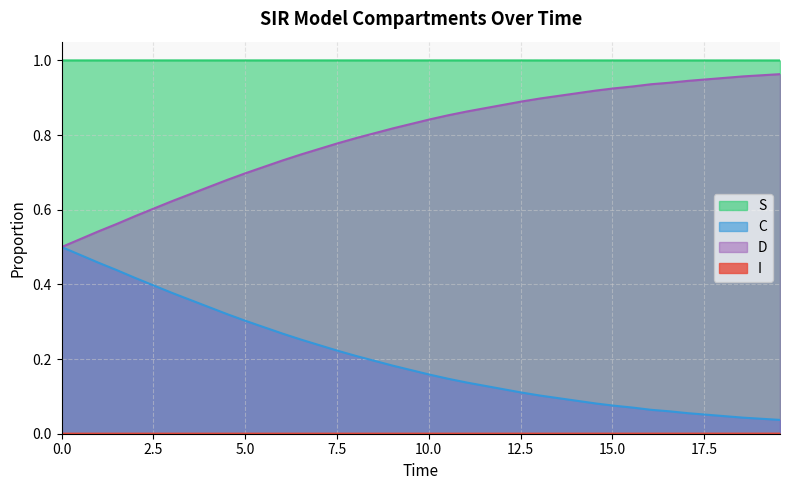

Rank the series by their average value, from lowest to highest.

I, C, D, S